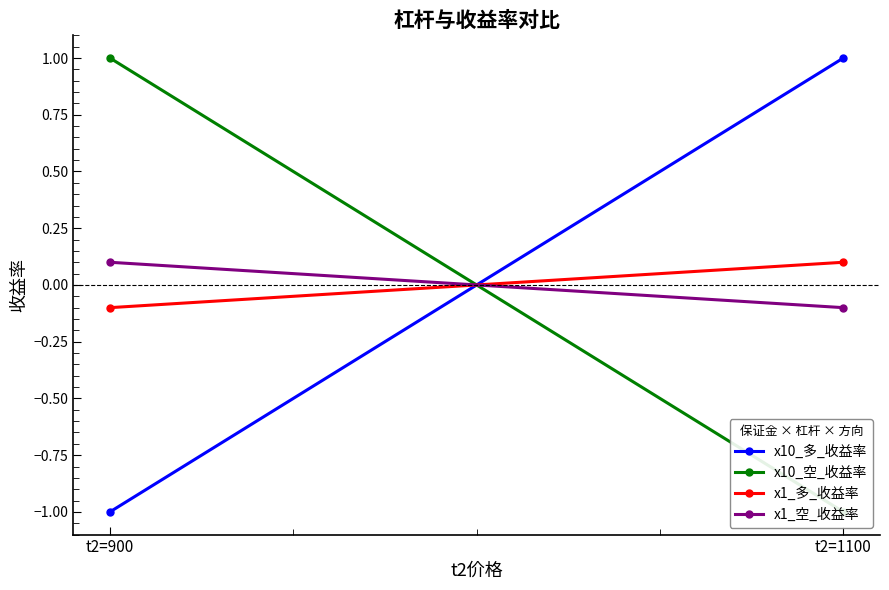

Which series has the largest total across all categories?

x10_多_收益率